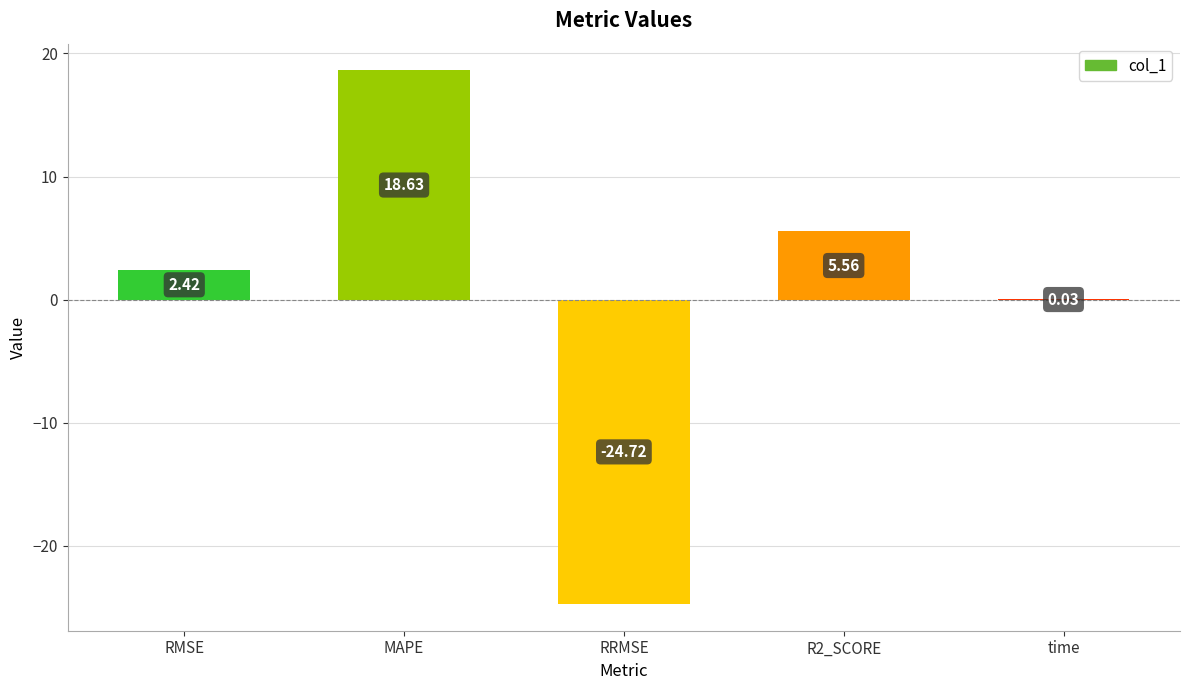

What is the sum of all values?

1.9